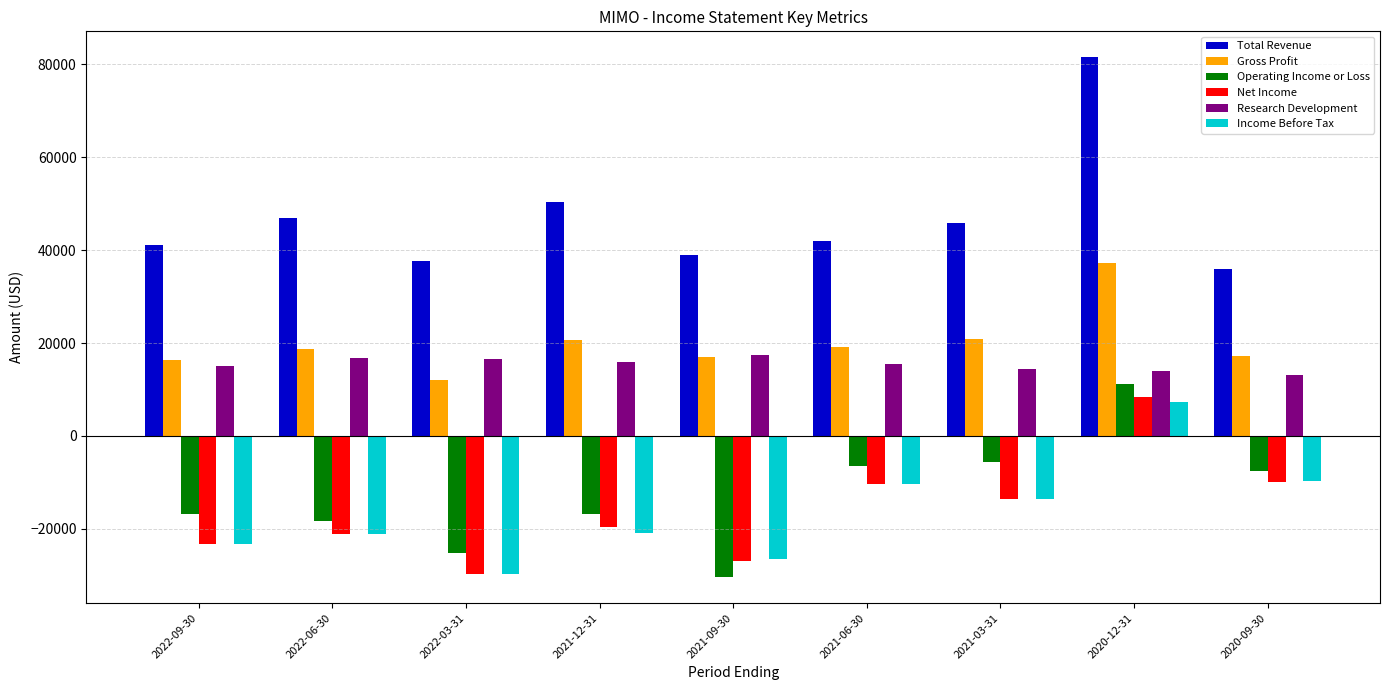

What is the difference between the Operating Income or Loss values at 2021-06-30 and 2021-03-31?

900